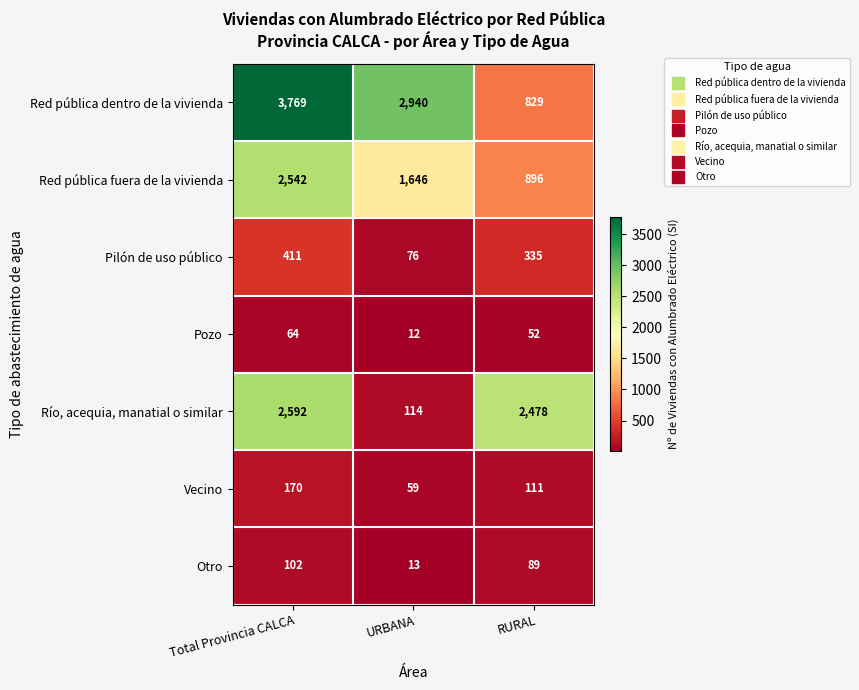

How many series are shown in this chart?

7